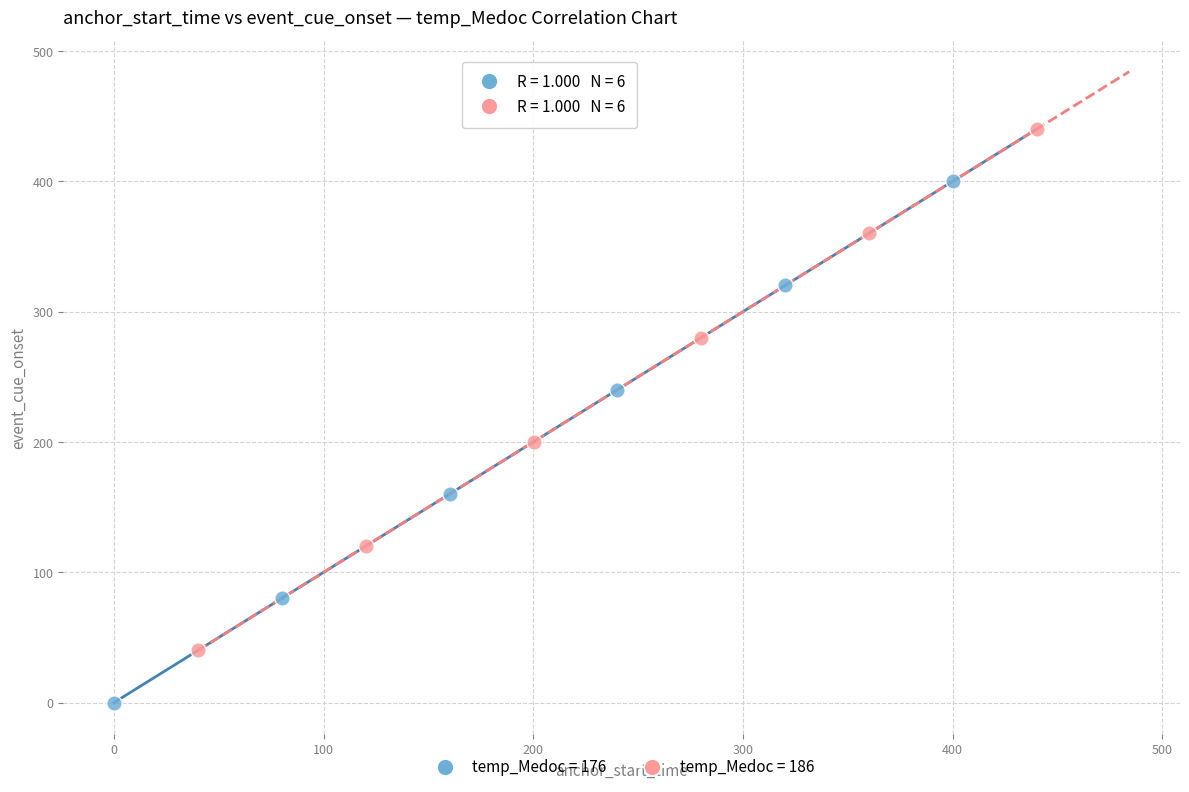

Which series contains the highest Y value?

temp_Medoc = 186